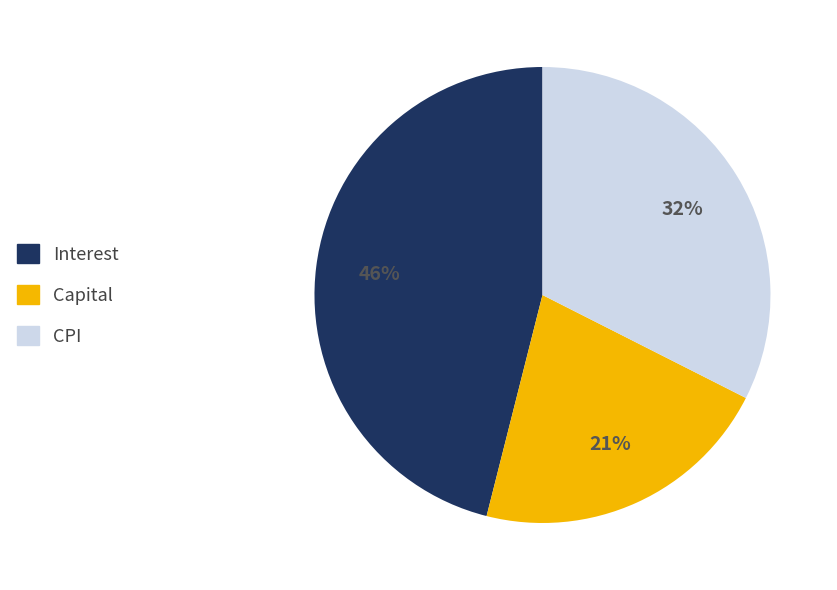

To the nearest percent, what is the difference between the largest and smallest slice percentages?

25%